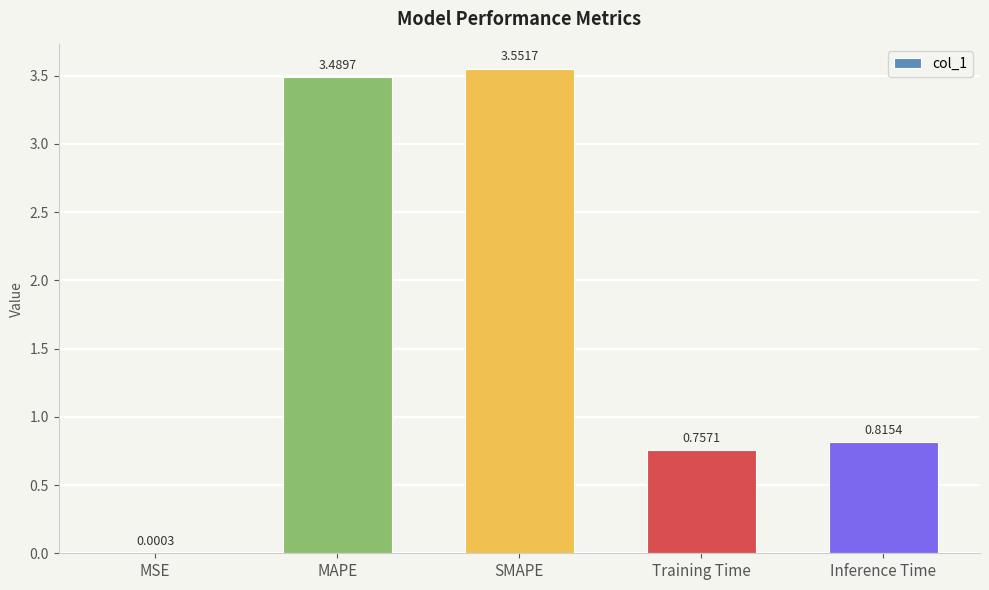

Where is the data nearest to the value 1?

Inference Time